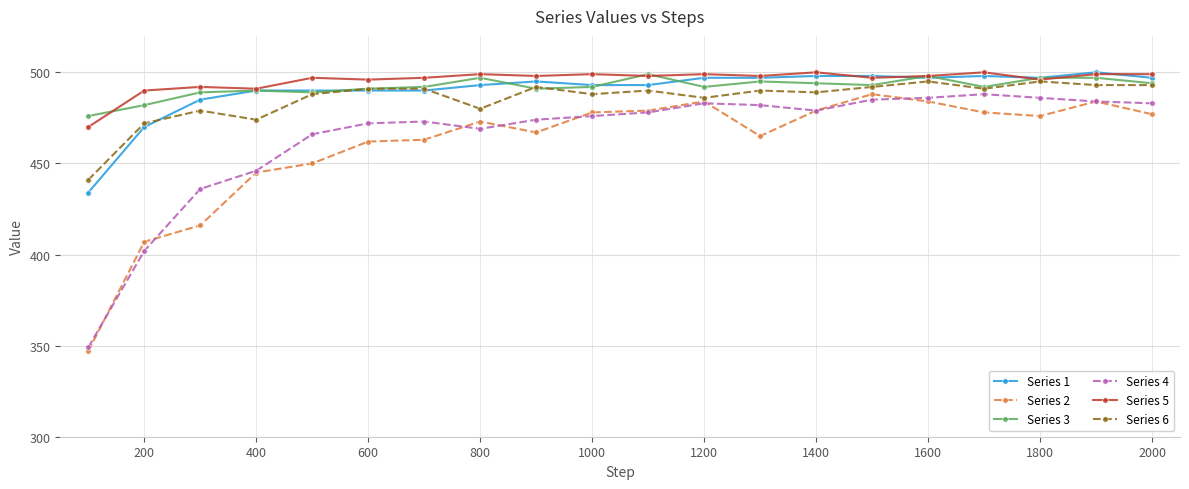

What is the greatest value displayed?

500